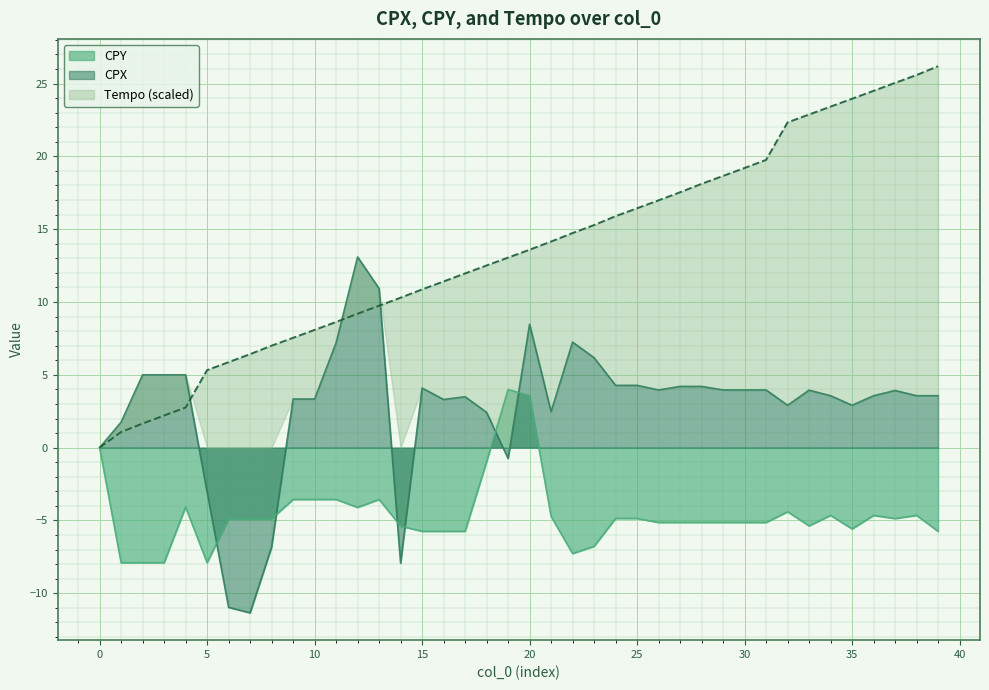

Where is the first local maximum for CPY?

4